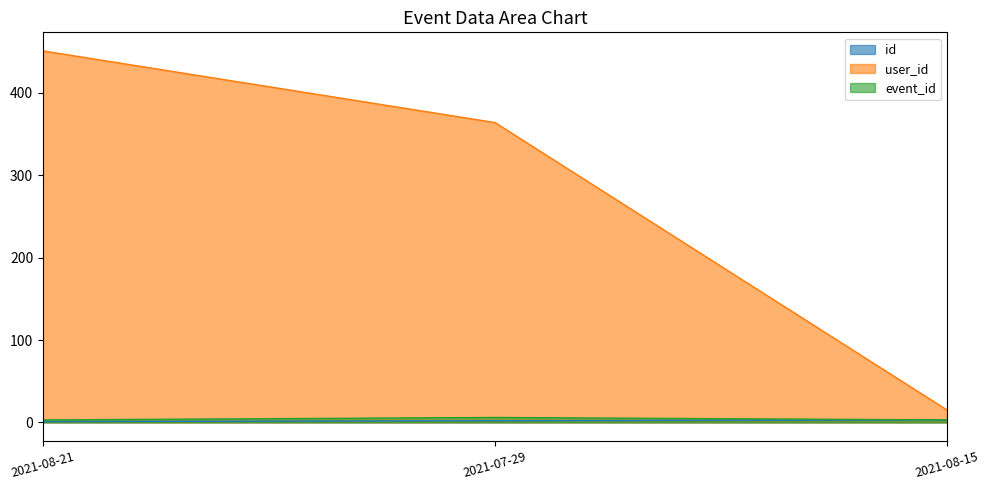

What is the value of the id point at the 2nd from the left?

2